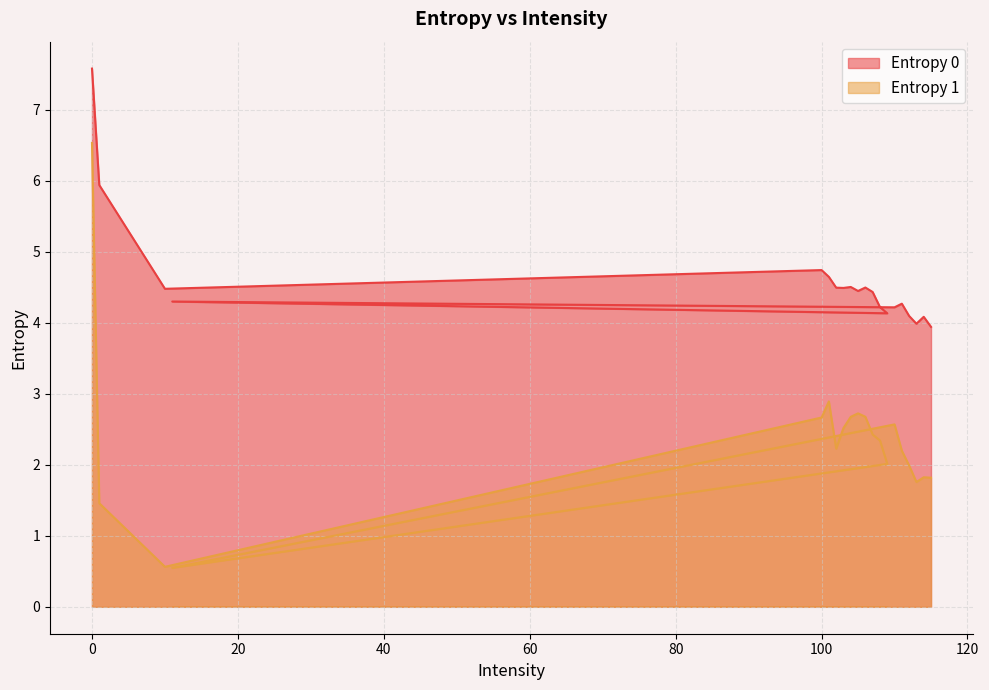

Reading left to right, extract all data points from this chart.

Entropy 0: 7.6	5.9	4.5	4.7	4.6	4.5	4.5	4.5	4.4	4.5	4.4	4.2	4.1	4.3	4.2	4.3	4.1	4.0	4.1	3.9
Entropy 1: 6.5	1.5	0.6	2.7	2.9	2.2	2.5	2.7	2.7	2.7	2.4	2.3	2.0	0.5	2.6	2.2	2.0	1.8	1.8	1.8